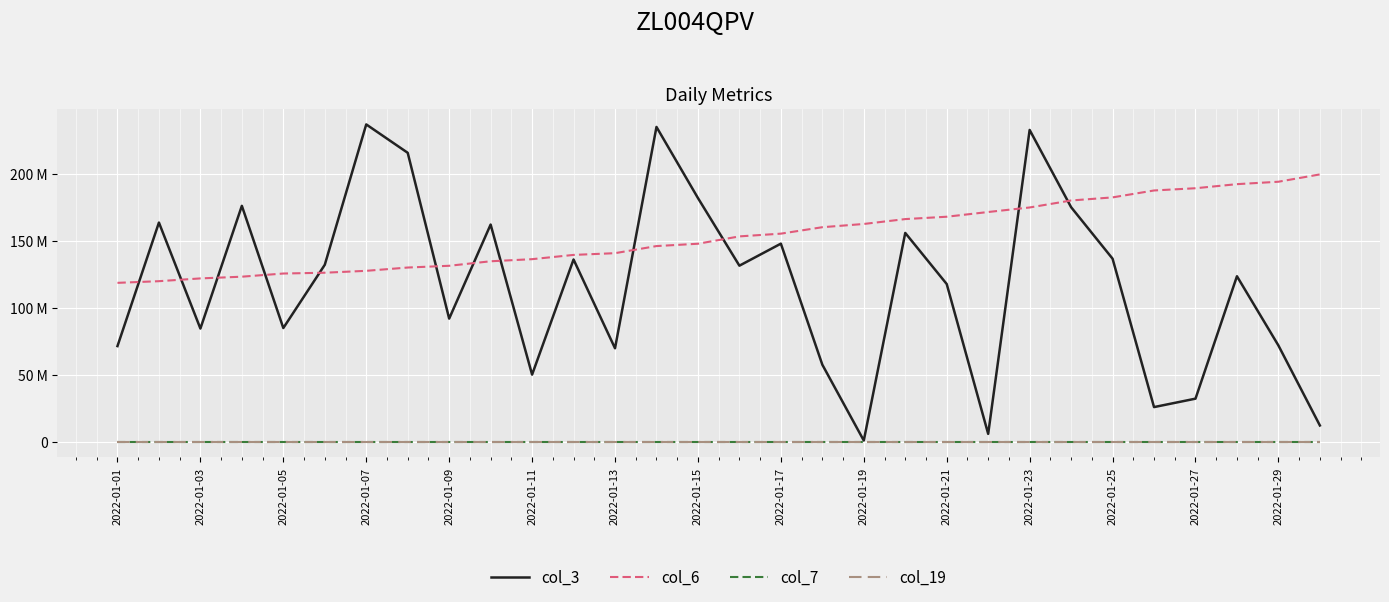

What are all the series names shown in the legend?

col_3, col_6, col_7, col_19